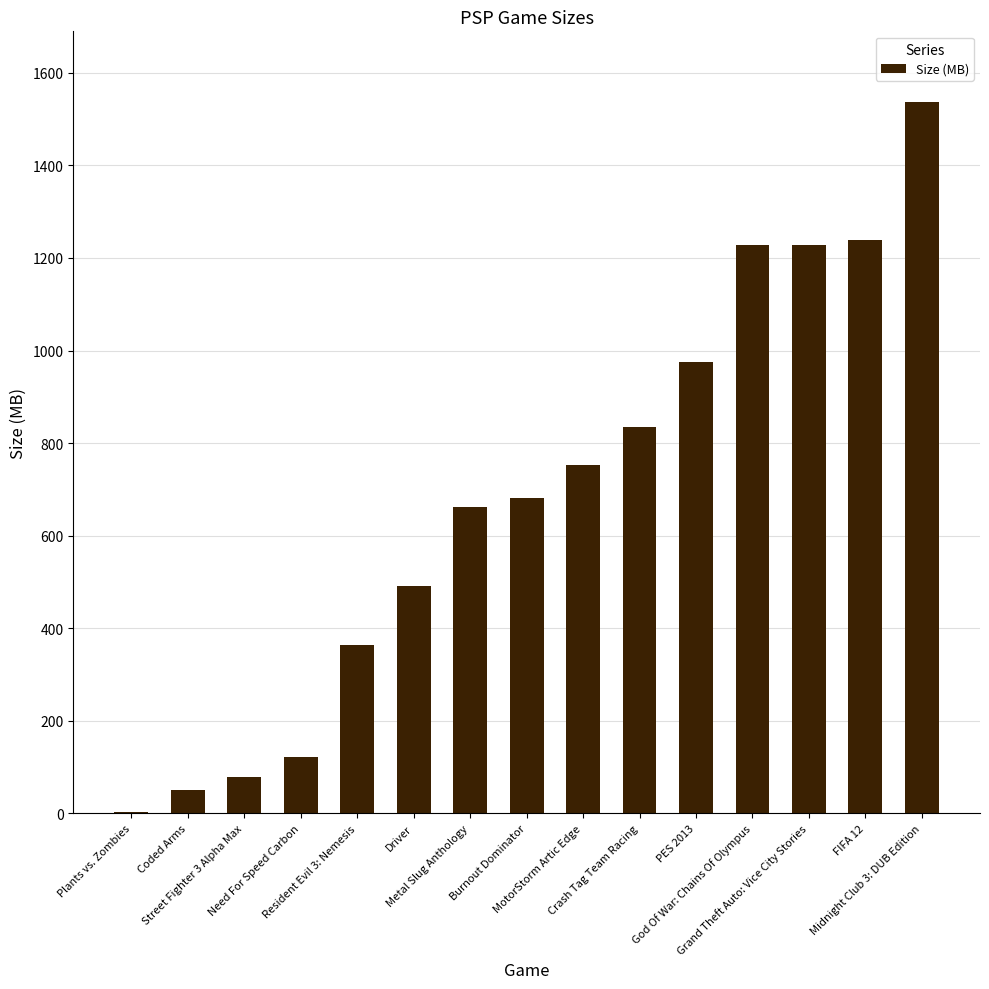

Are the bars horizontal?

No